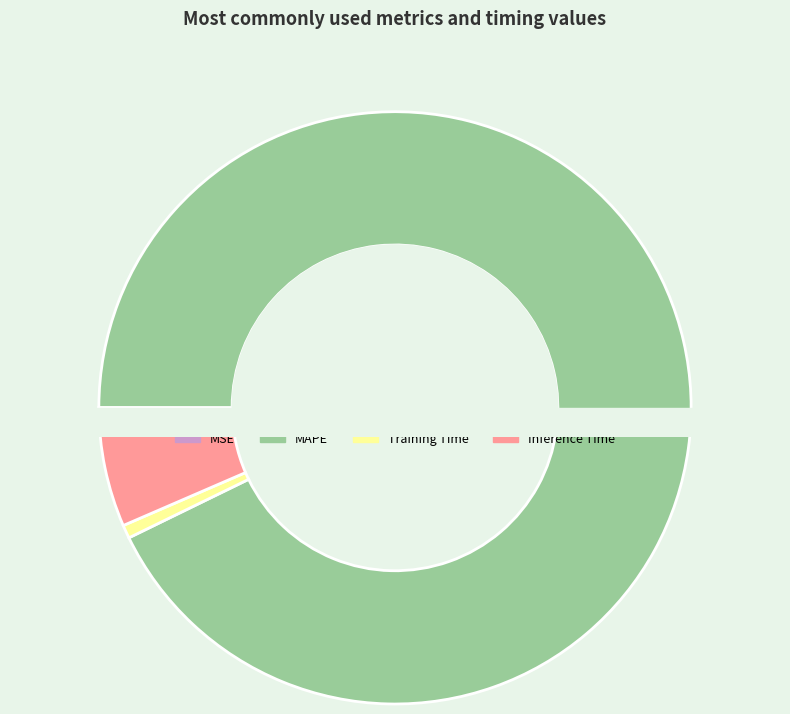

The MAPE slice represents 93% of the pie. True or false?

True